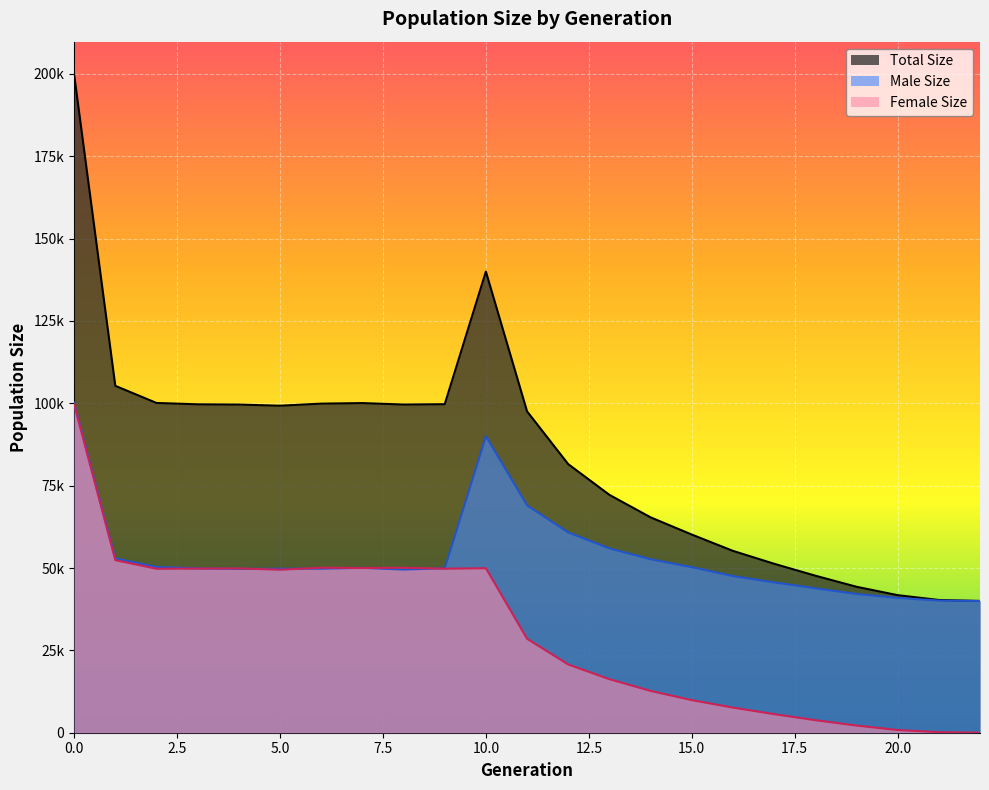

What is the difference between the female_size values at 10 and 9?

133